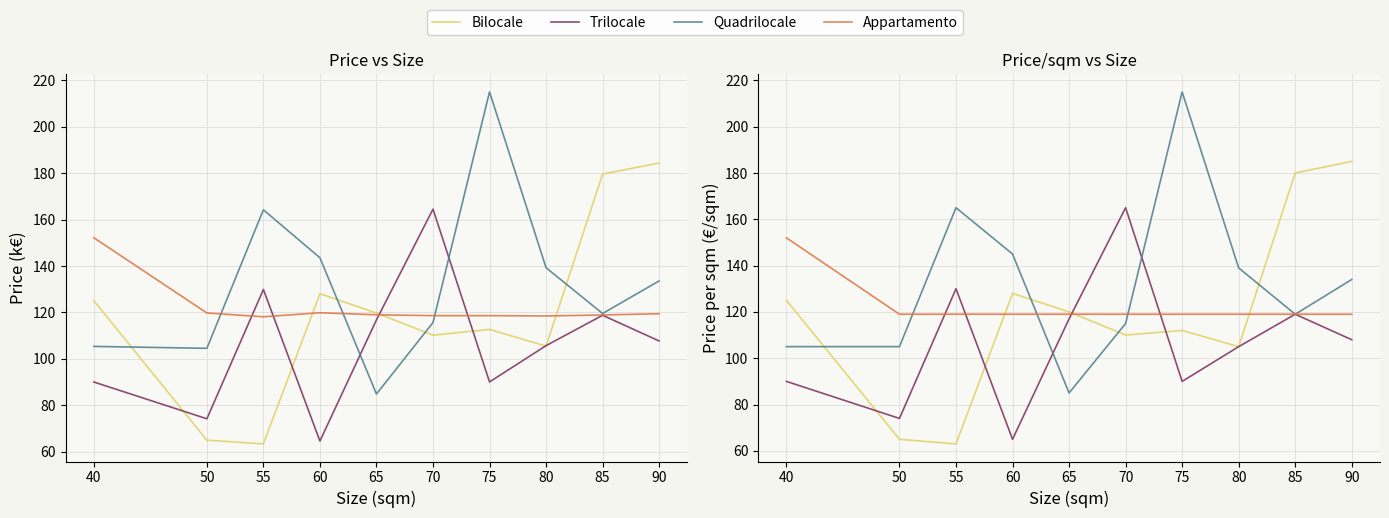

What is the spread (max minus min) of values at 75?

125.0